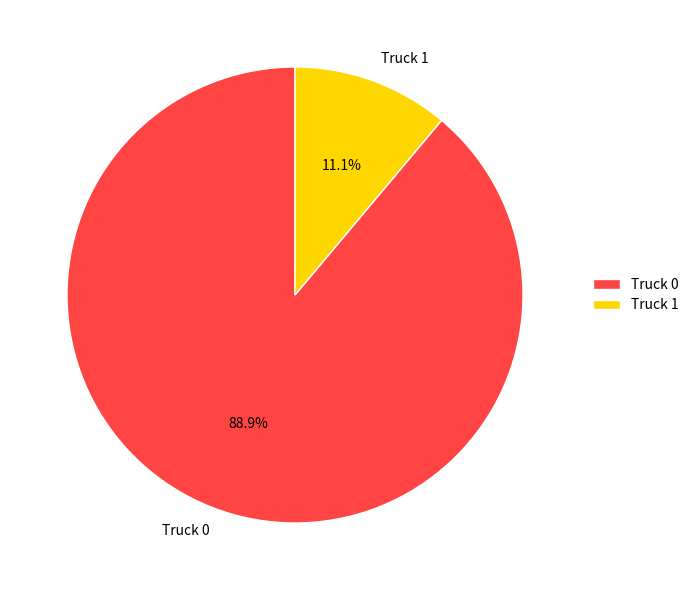

Is there any slice that represents more than half of the pie?

Yes